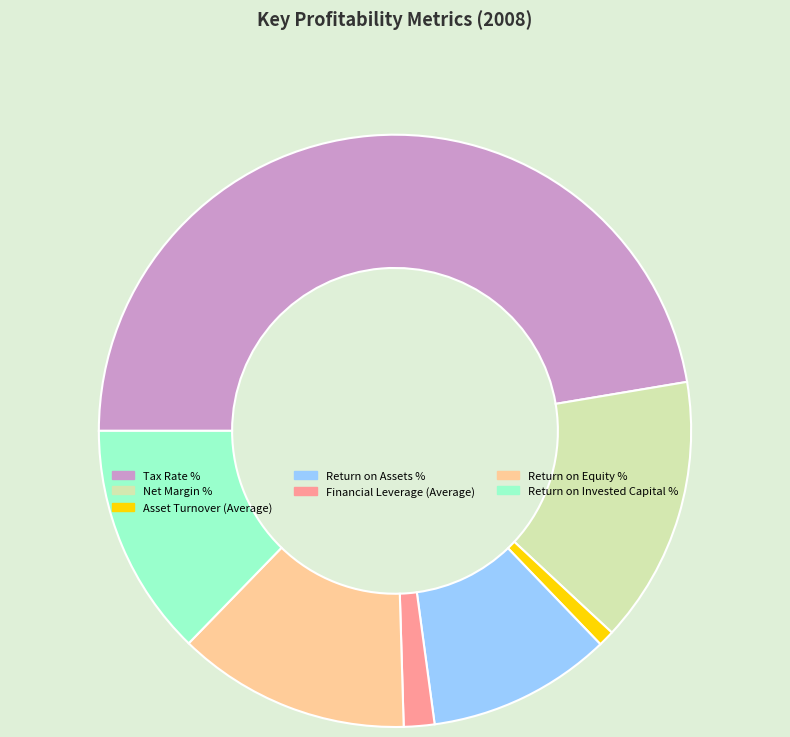

Between Asset Turnover (Average) and Return on Assets %, which is larger?

Return on Assets %